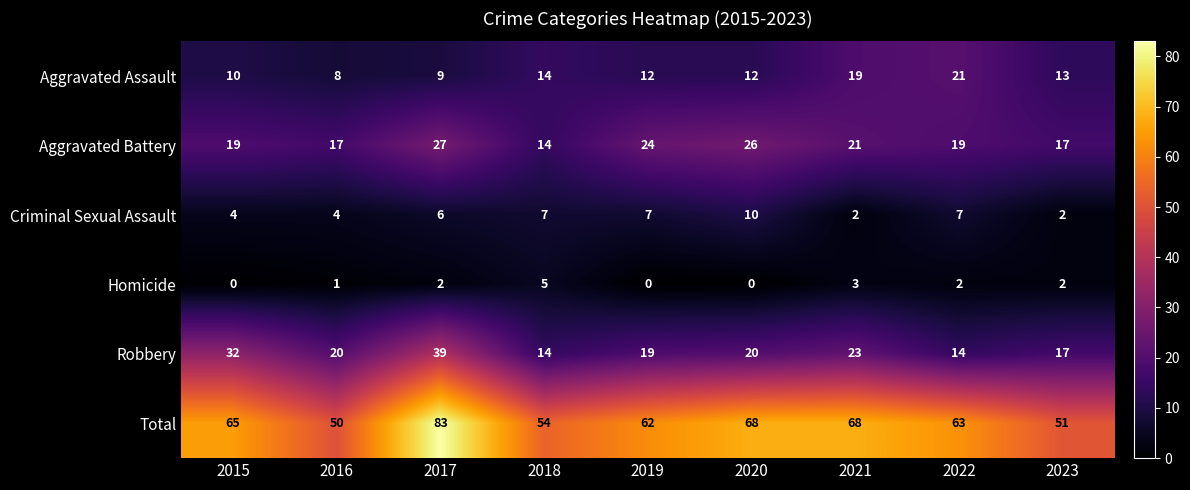

Which series has the widest spread of values?

Total